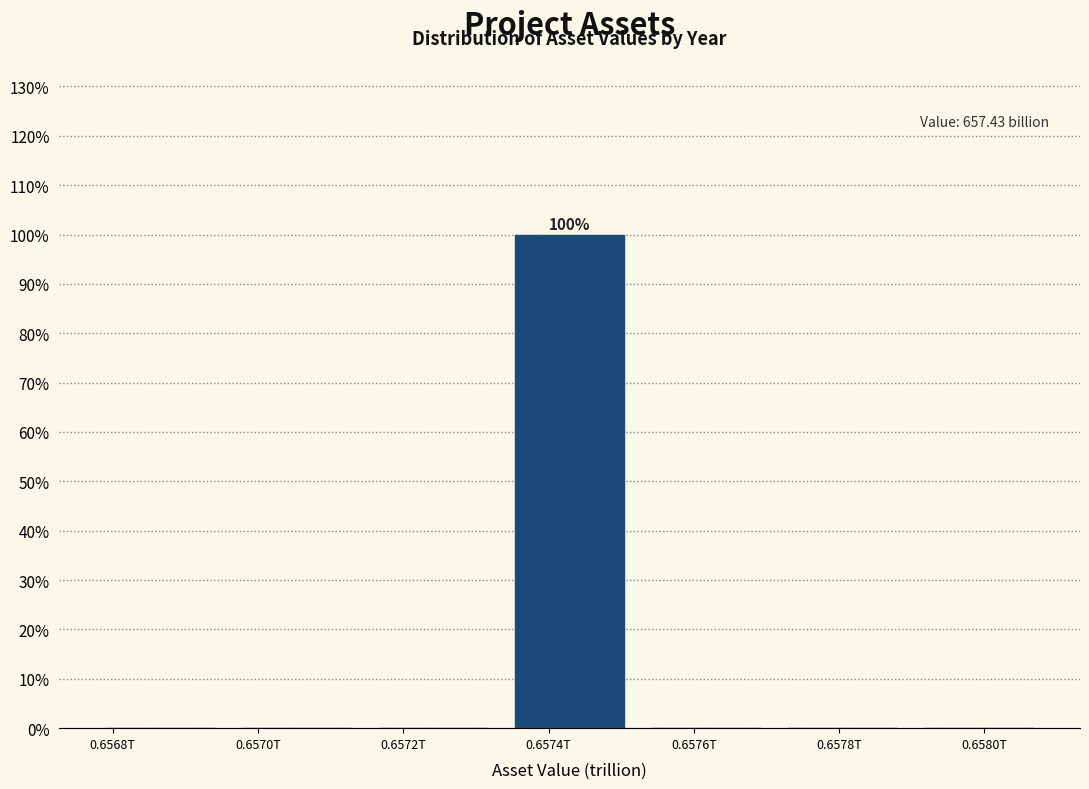

Reading left to right, list all the values displayed in this chart.

0.6568T=0	0.6570T=0	0.6572T=0	0.6574T=100	0.6576T=0	0.6578T=0	0.6580T=0